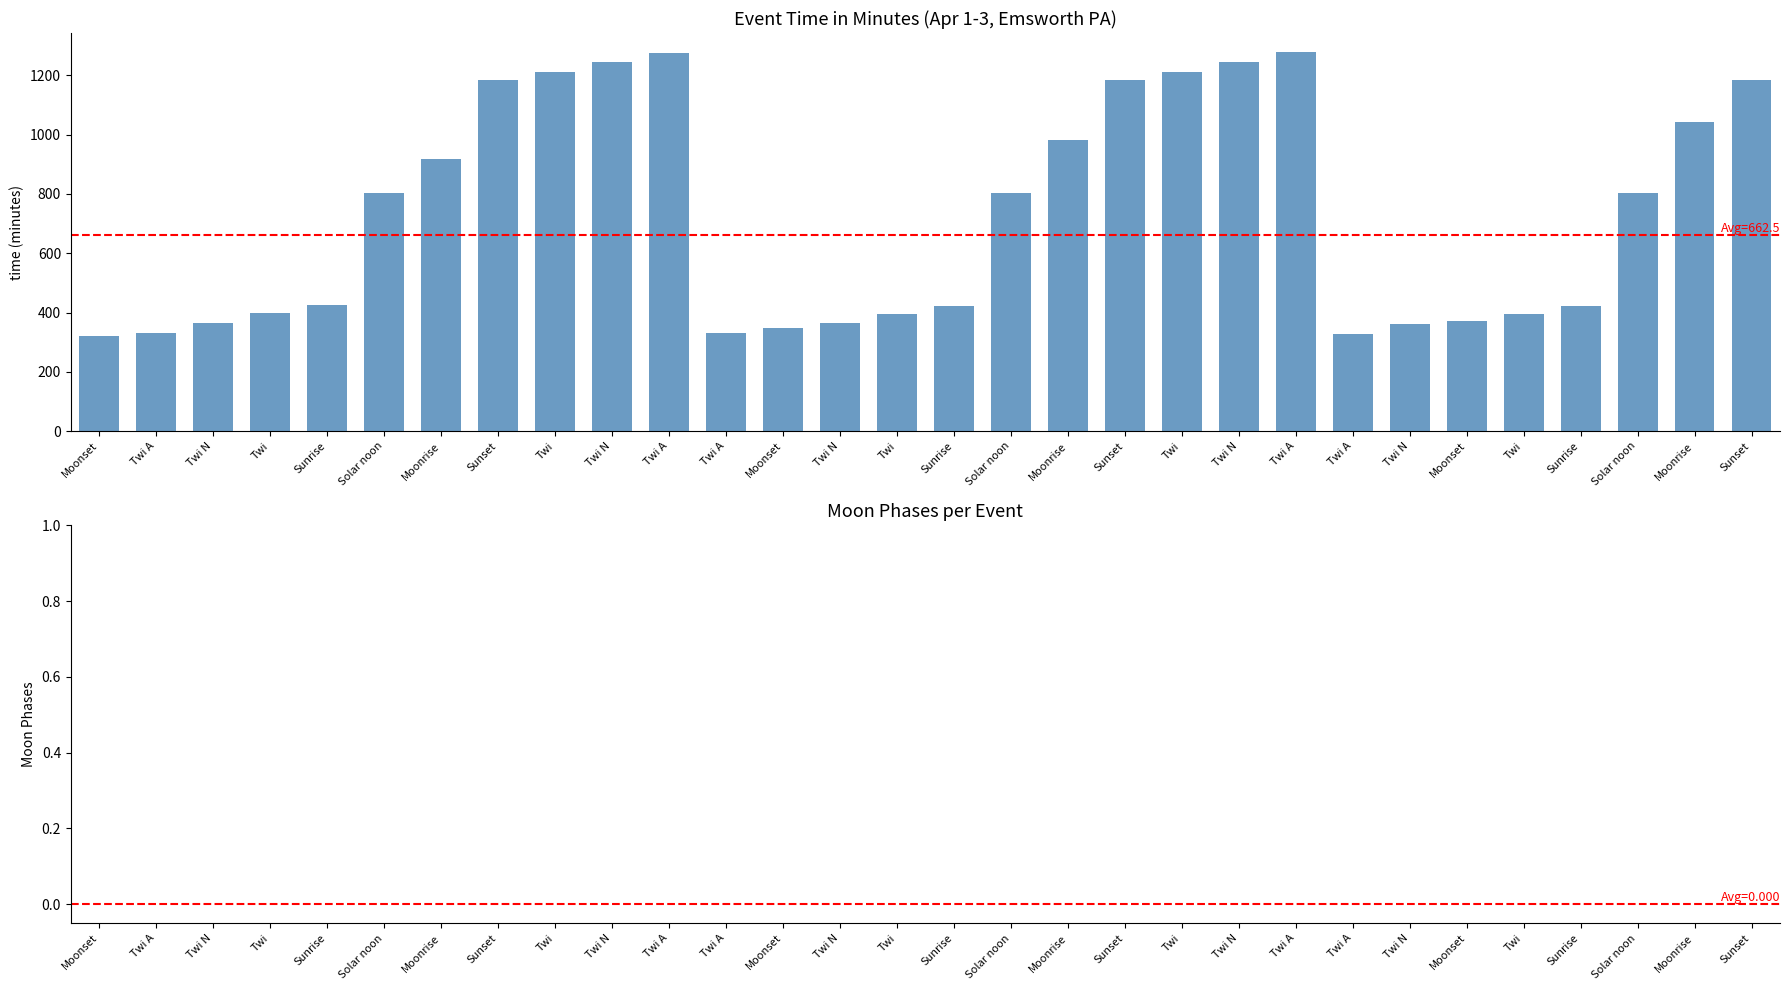

Does the chart contain any negative values?

No